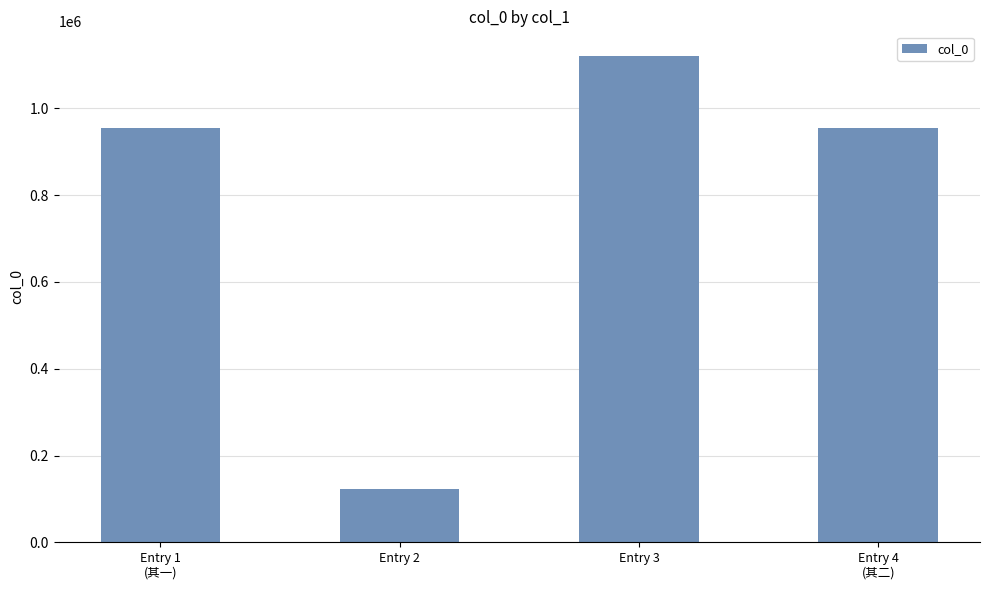

What is the label of the 2nd bar from the left?

Entry 2